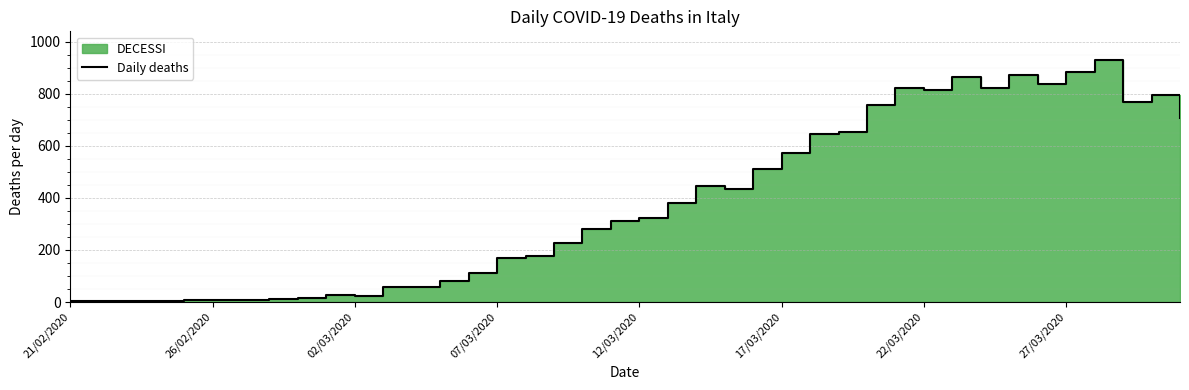

What is the difference between the values at 02/03/2020 and 32?

820